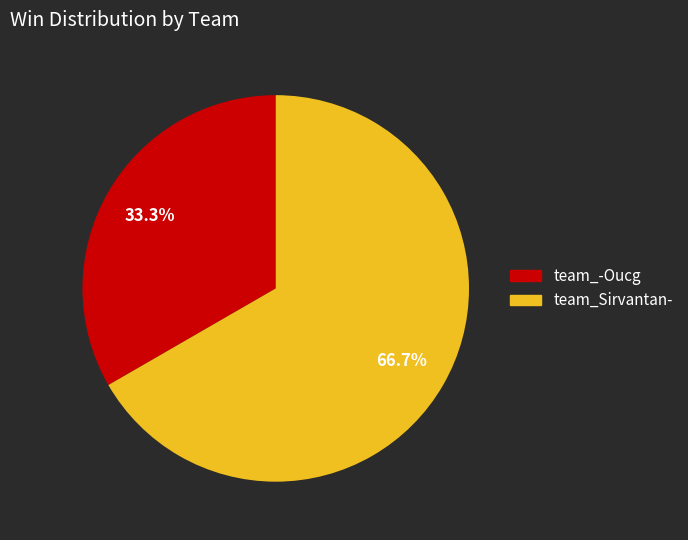

Rank the categories by value from lowest to highest.

team_-Oucg, team_Sirvantan-